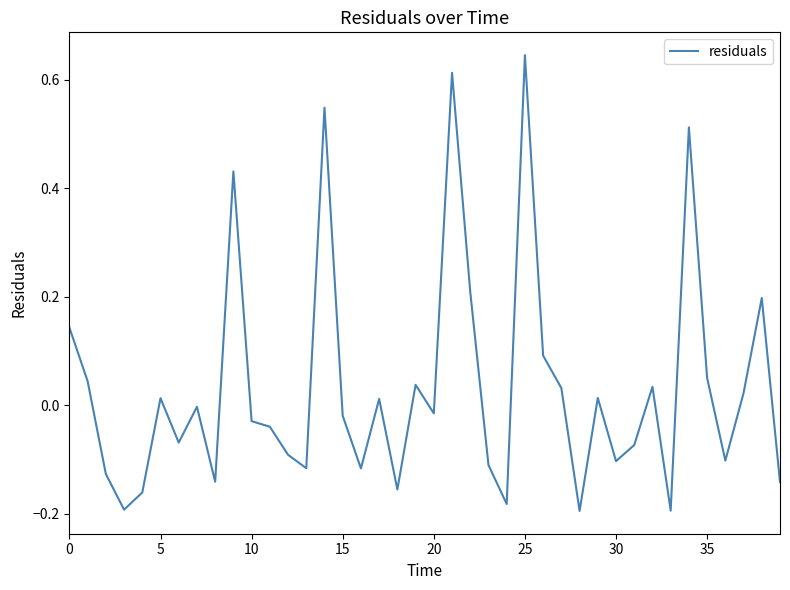

What is the difference between the maximum and minimum values?

0.8